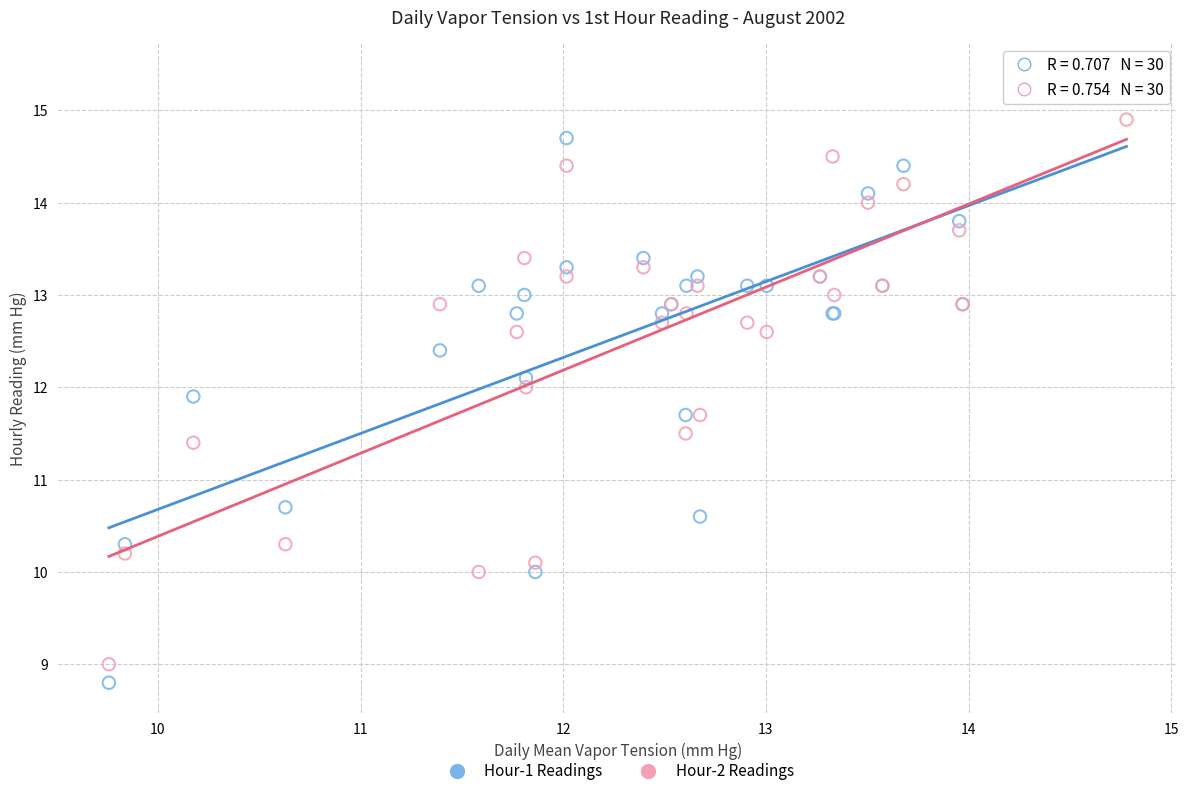

What is the X range (max minus min) for the scatter plot?

5.0